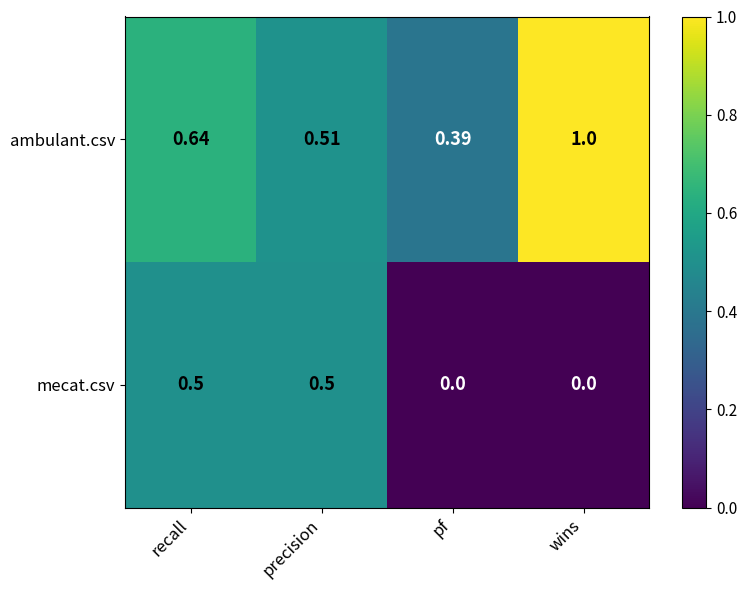

How many categories are shown in the chart?

4